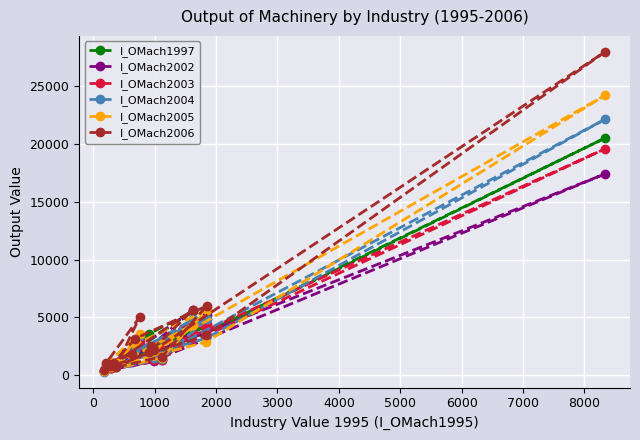

What is the maximum value shown in the chart?

27994